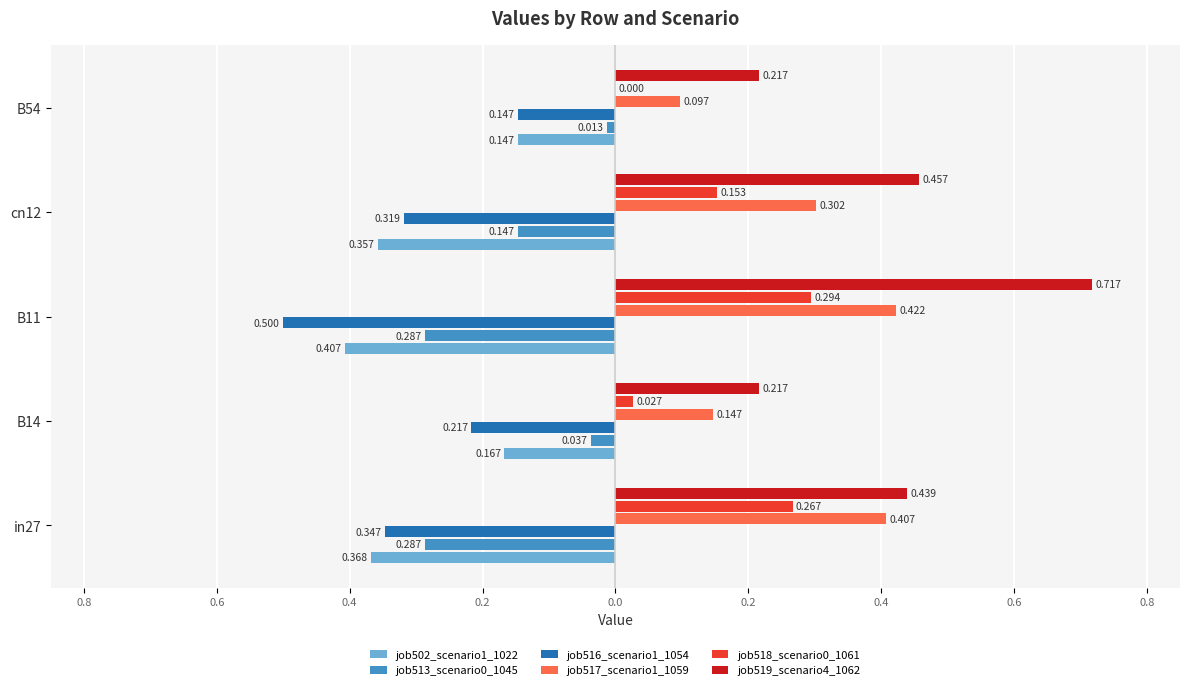

Reading left to right, extract all data points from this chart.

job502_scenario1_1022: 0.4	0.2	0.4	0.4	0.1
job513_scenario0_1045: 0.3	0.0	0.3	0.1	0.0
job516_scenario1_1054: 0.3	0.2	0.5	0.3	0.1
job517_scenario1_1059: 0.4	0.1	0.4	0.3	0.1
job518_scenario0_1061: 0.3	0.0	0.3	0.2	0.0
job519_scenario4_1062: 0.4	0.2	0.7	0.5	0.2